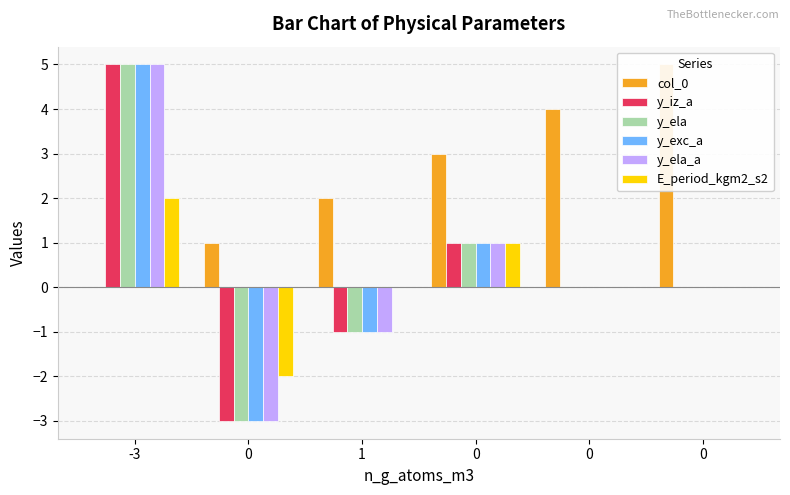

What is the minimum value shown in the chart?

-3